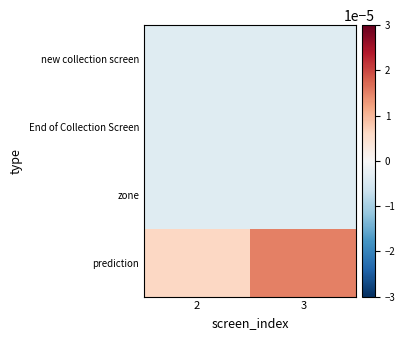

True or false: new collection screen has a value of -0.0 at 2.

True